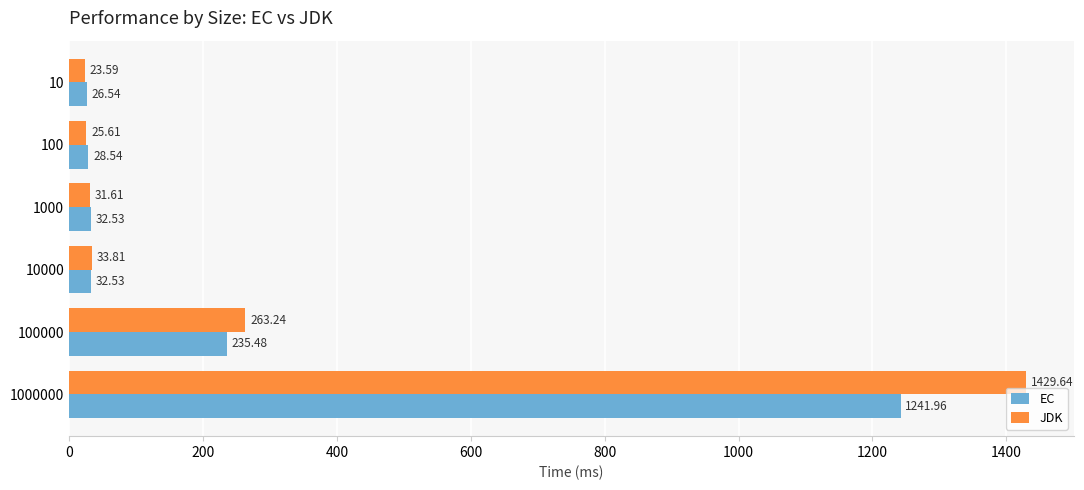

Between 100000 and 1000000, which series saw the biggest shift?

JDK